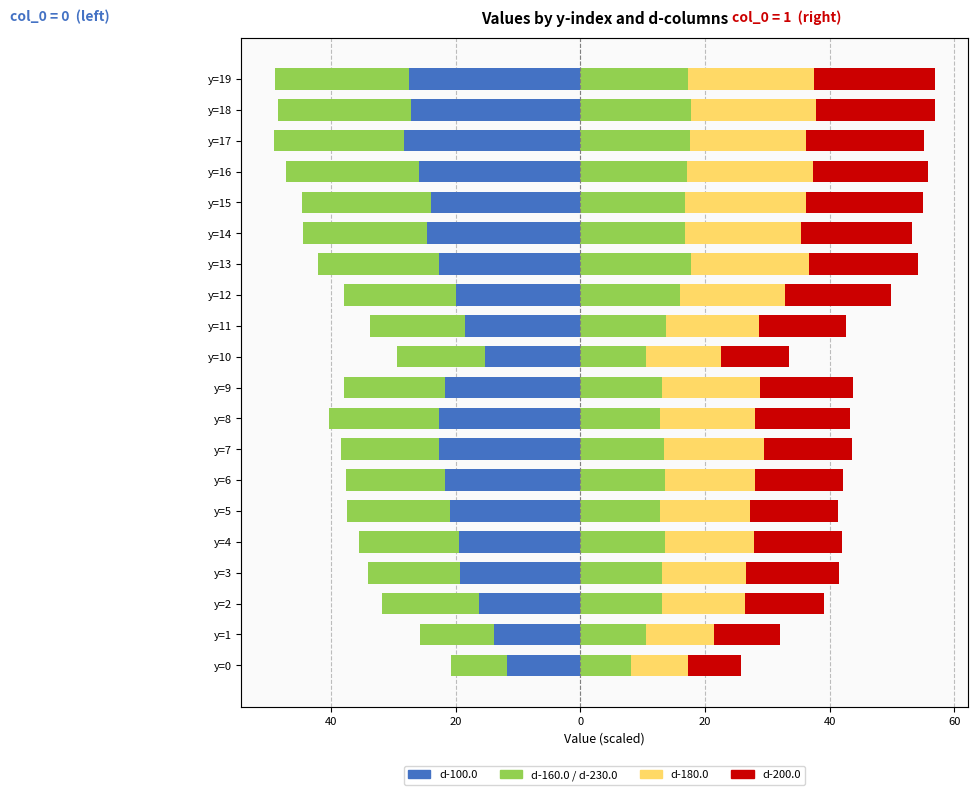

Reading left to right, transcribe all the data shown in this chart.

d-100.0: -11.7	-13.9	-16.2	-19.2	-19.5	-21.0	-21.7	-22.7	-22.6	-21.7	-15.3	-18.5	-20.0	-22.6	-24.6	-24.0	-25.8	-28.3	-27.1	-27.5
d-160.0: -9.0	-11.8	-15.6	-14.9	-16.0	-16.5	-15.8	-15.6	-17.7	-16.2	-14.1	-15.2	-17.9	-19.4	-19.8	-20.6	-21.4	-20.7	-21.4	-21.4
d-230.0: 8.2	10.6	13.1	13.2	13.6	12.8	13.5	13.5	12.8	13.2	10.6	13.8	16.1	17.7	16.9	16.8	17.1	17.6	17.7	17.3
d-180.0: 9.1	10.9	13.3	13.5	14.2	14.5	14.6	15.9	15.4	15.6	12.0	14.8	16.8	19.0	18.6	19.3	20.3	18.7	20.2	20.1
d-200.0: 8.5	10.6	12.7	15.0	14.3	14.0	14.0	14.2	15.1	15.0	10.9	14.1	17.0	17.5	17.9	18.9	18.5	18.9	19.0	19.5